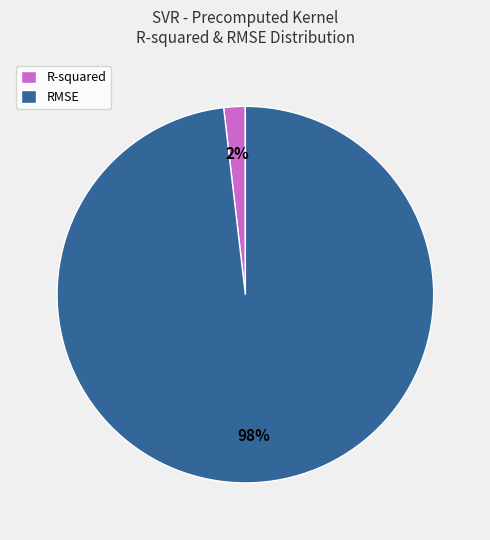

How many segments does this pie chart have?

2